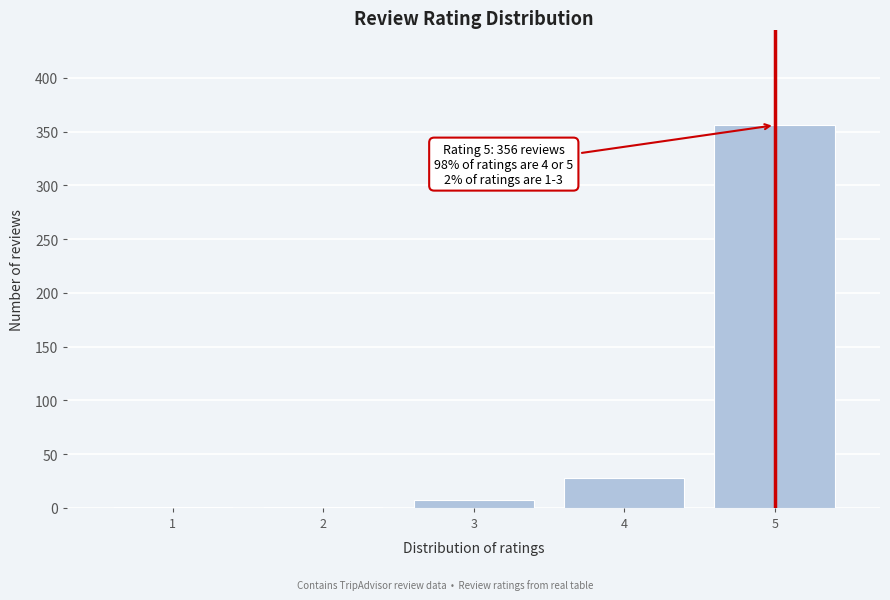

Reading left to right, what are all the values shown in this chart?

1=1	2=1	3=7	4=28	5=356